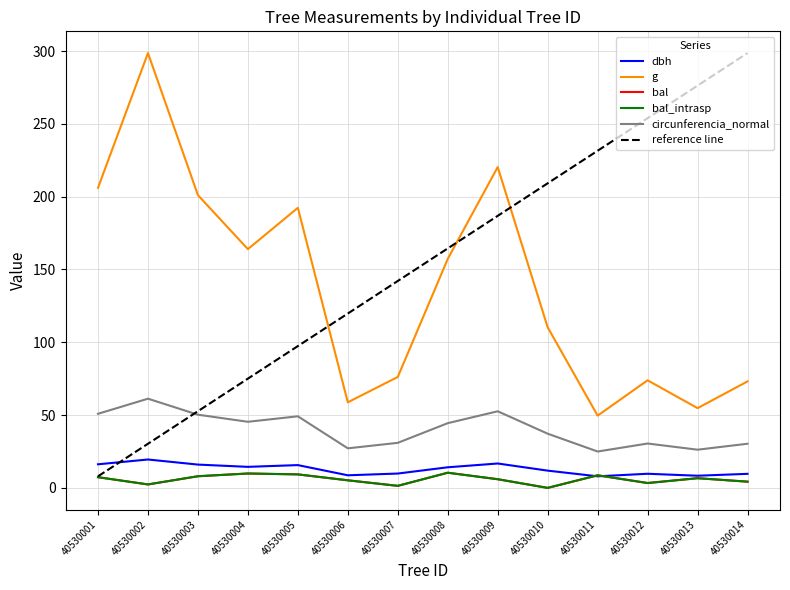

How many interior local peaks does the bal_intrasp series have?

4